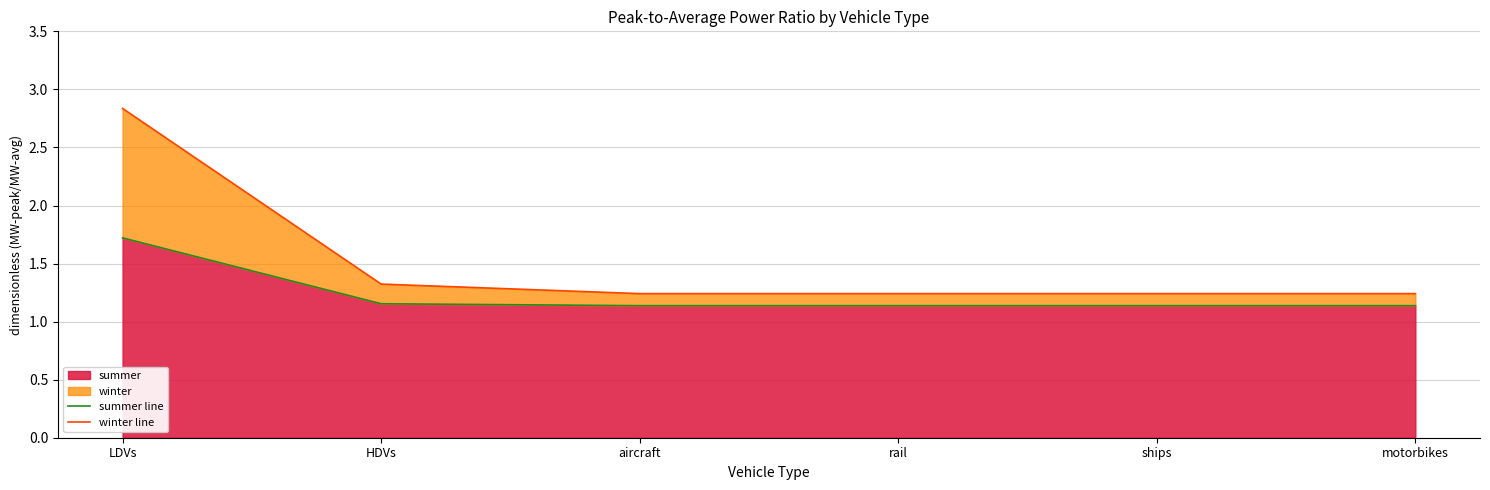

Which series has the largest total across all categories?

winter line